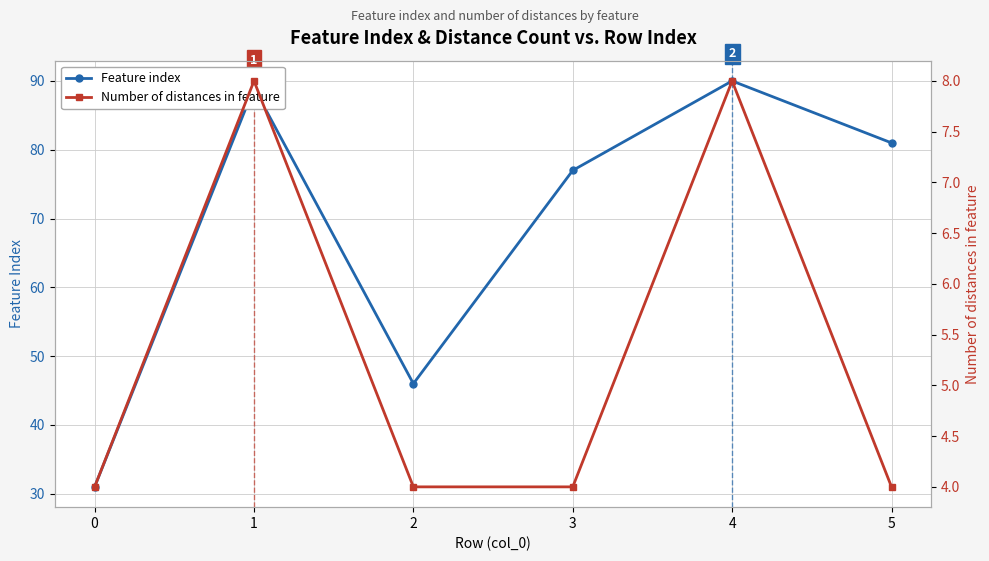

Is the value of Number of distances in feature at 5 greater than the value of Feature index at 4?

No